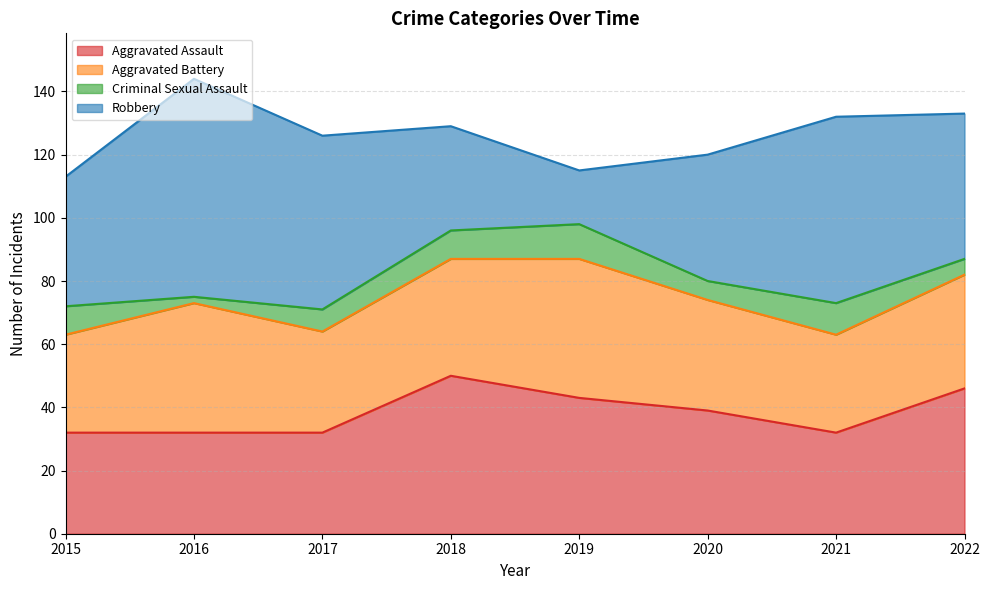

List the labels in order of Robbery value, largest first.

2016, 2021, 2017, 2022, 2015, 2020, 2018, 2019